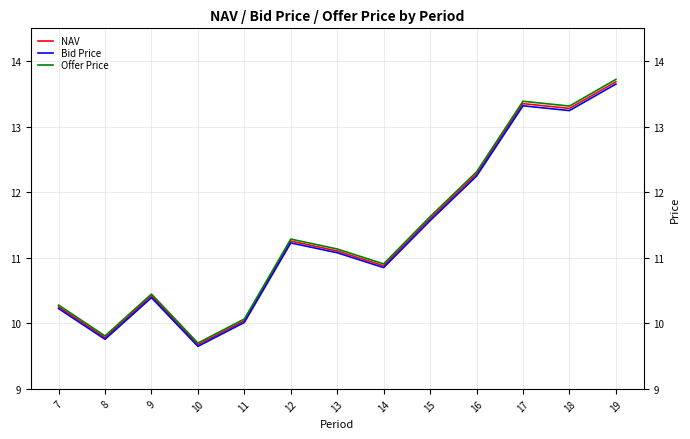

At which label is Bid Price closest to 11?

13